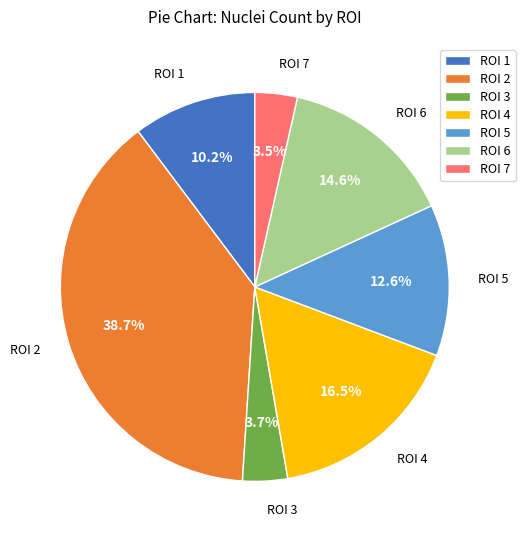

To the nearest percent, what portion does ROI 5 represent?

13%